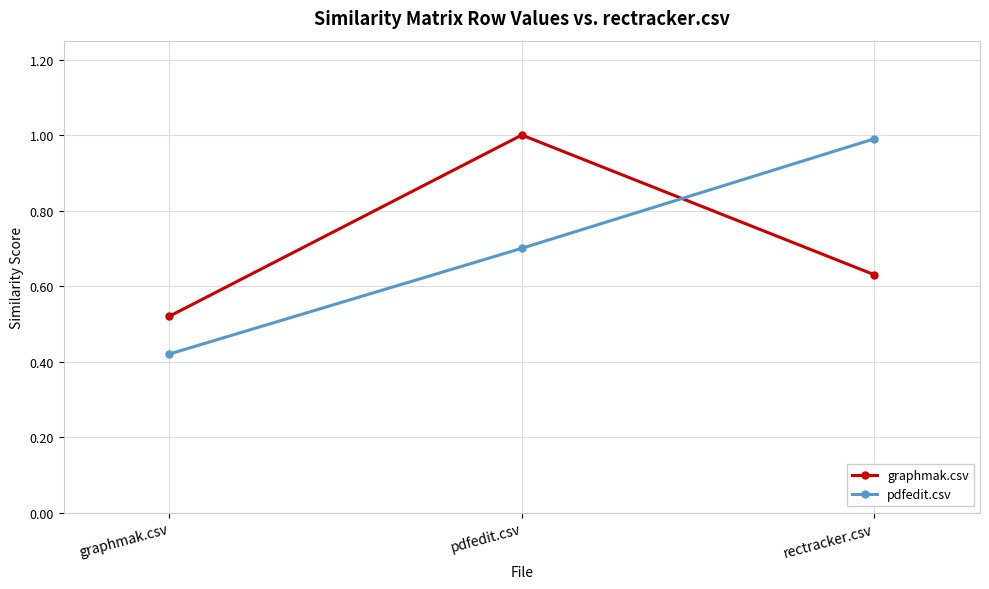

The value of graphmak.csv at pdfedit.csv is 1.3. True or false?

False